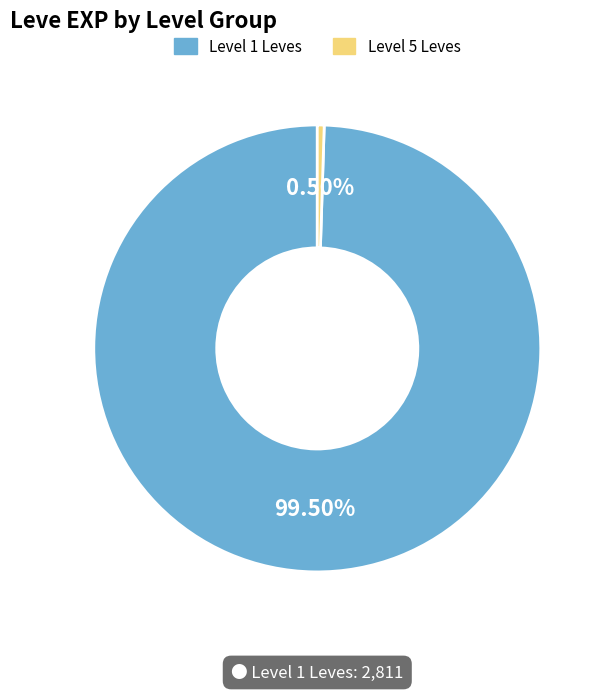

Is there any slice that represents more than half of the pie?

Yes